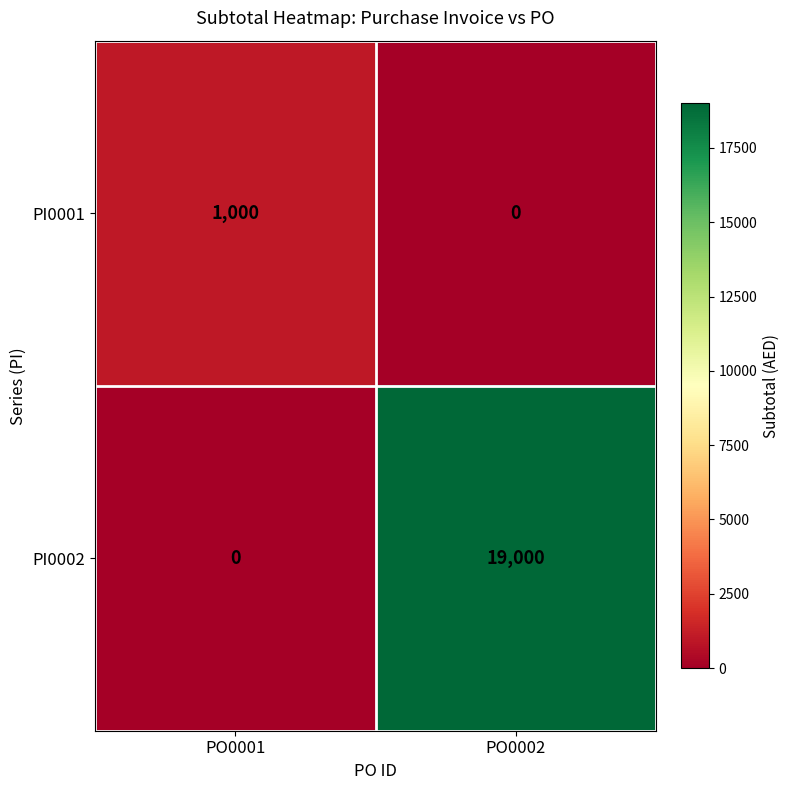

Reading right to left, extract all data points from this chart.

PI0001: PO0002=0	PO0001=1000
PI0002: PO0002=19000	PO0001=0